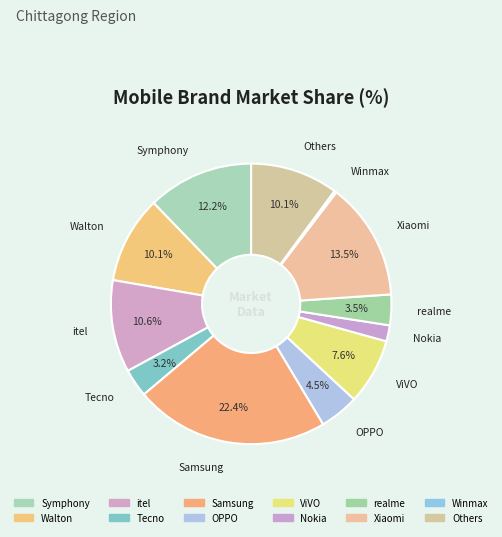

To the nearest percent, what is the difference between the Tecno and ViVO slice percentages?

4%